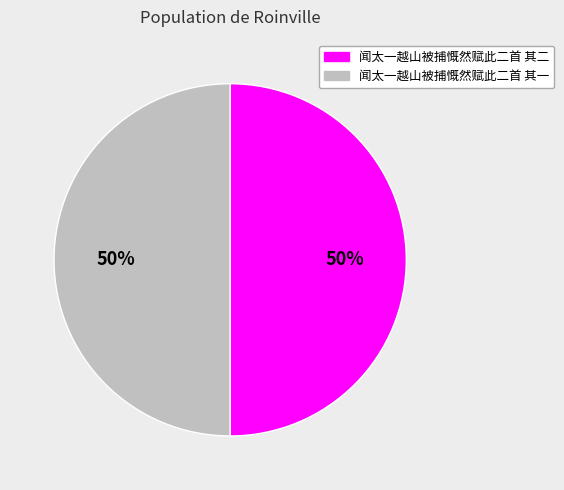

Approximately how many times larger is the value at 闻太一越山被捕慨然赋此二首 其二 compared to 闻太一越山被捕慨然赋此二首 其一?

1.0